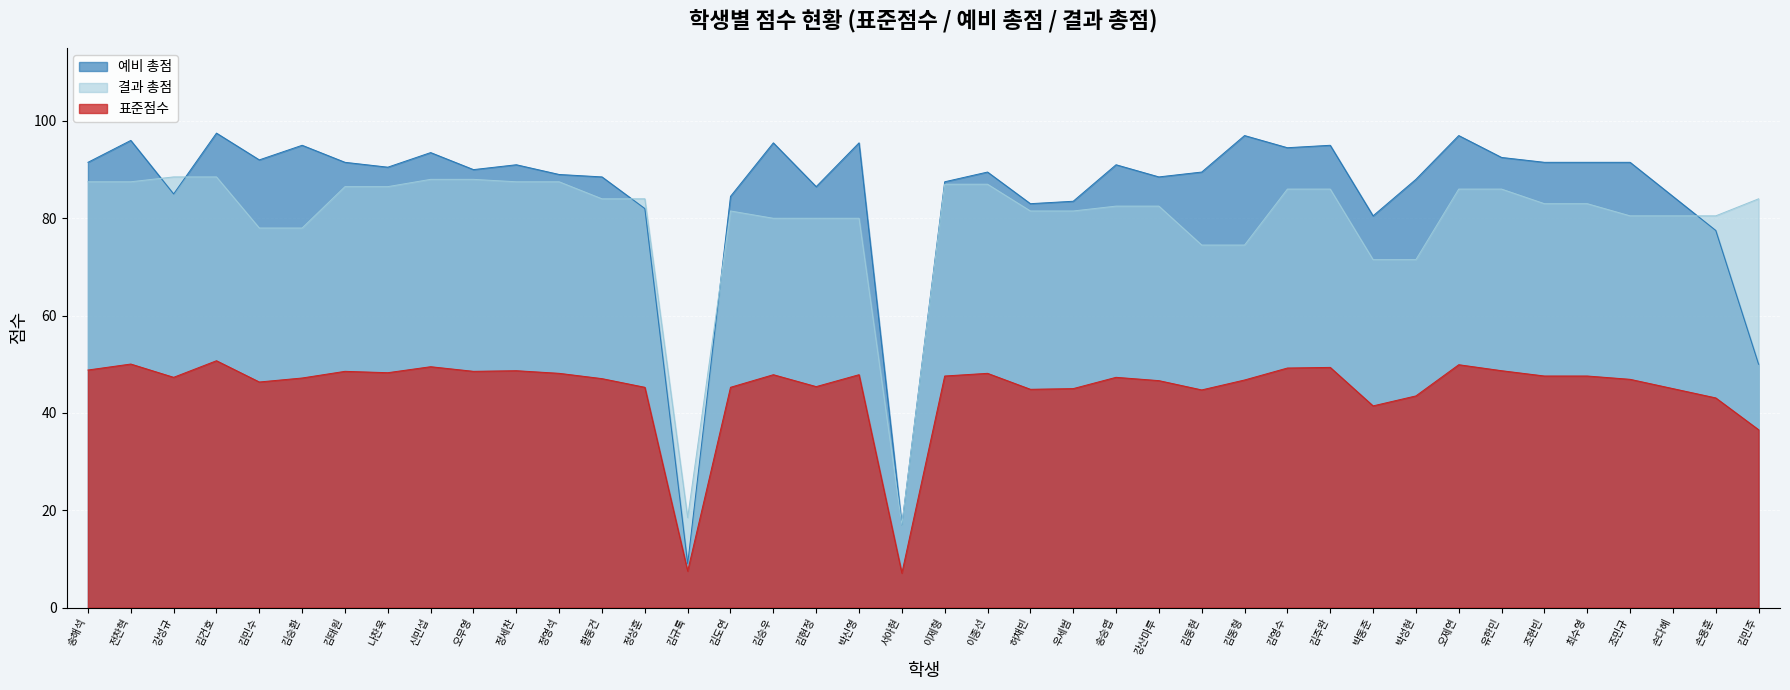

Is it true that 표준점수 equals 80.7 at 전찬혁?

False